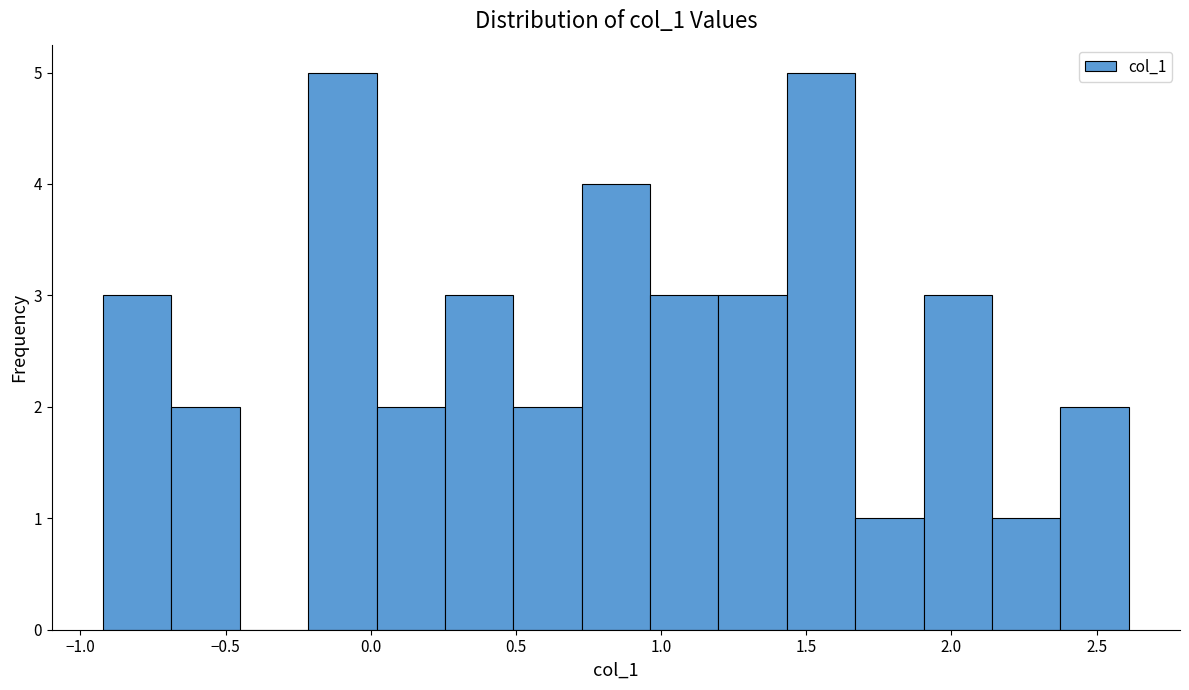

Reading left to right, transcribe this chart: for each bar, give the range it covers on the x-axis and its height. Neither the bar edges nor the heights are printed on the chart, so give them approximately, as read against the axes.

-0.90 to -0.70: 3
-0.70 to -0.45: 2
-0.45 to -0.20: 0
-0.20 to 0.00: 5
0.00 to 0.25: 2
0.25 to 0.50: 3
0.50 to 0.75: 2
0.75 to 0.95: 4
0.95 to 1.20: 3
1.20 to 1.45: 3
1.45 to 1.65: 5
1.65 to 1.90: 1
1.90 to 2.15: 3
2.15 to 2.40: 1
2.40 to 2.60: 2